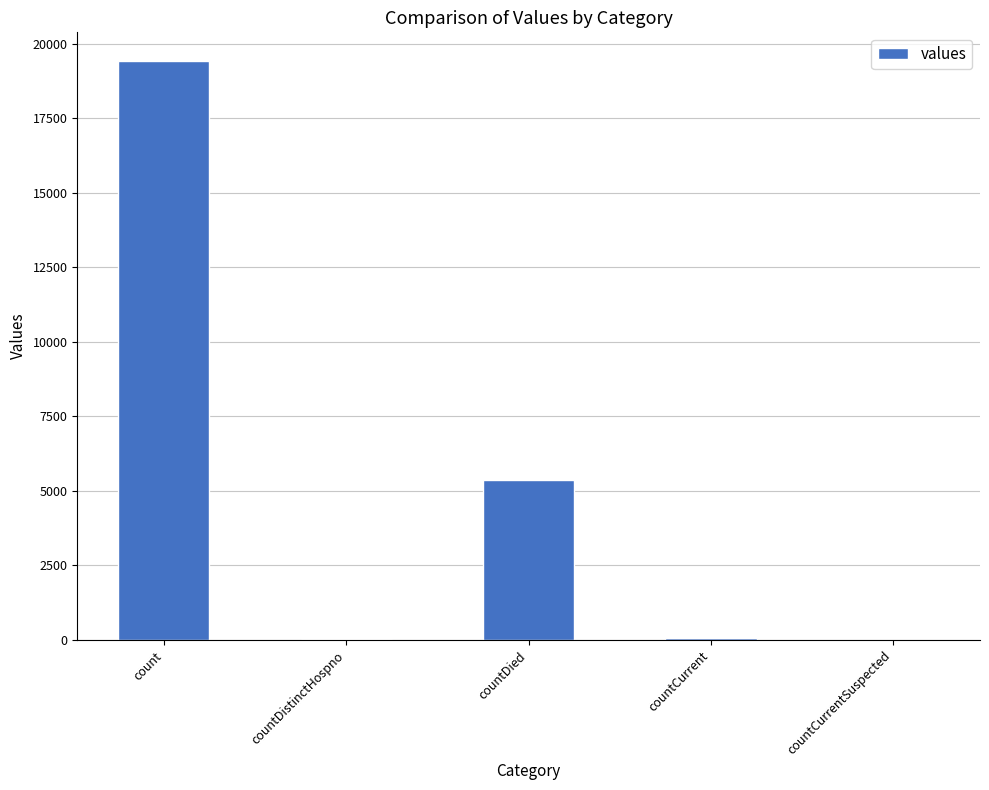

The value at countDied is 2884. True or false?

False